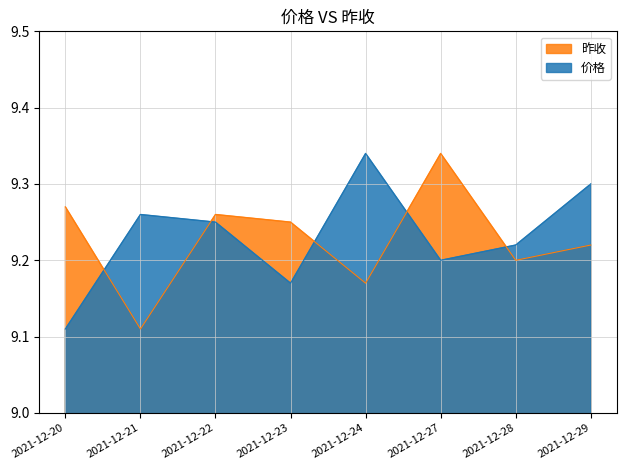

What are all the series names shown in the legend?

昨收, 价格